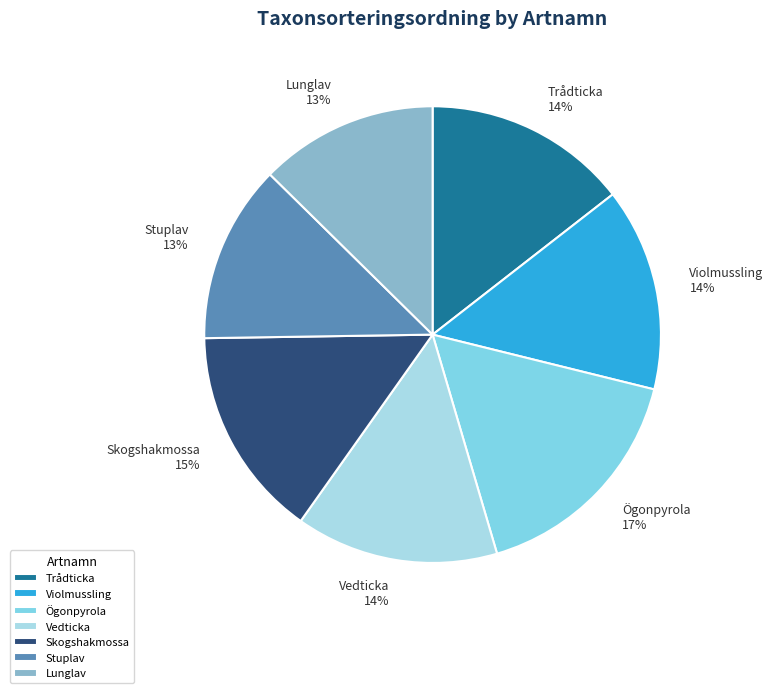

To the nearest percent, what is the average slice percentage?

14%